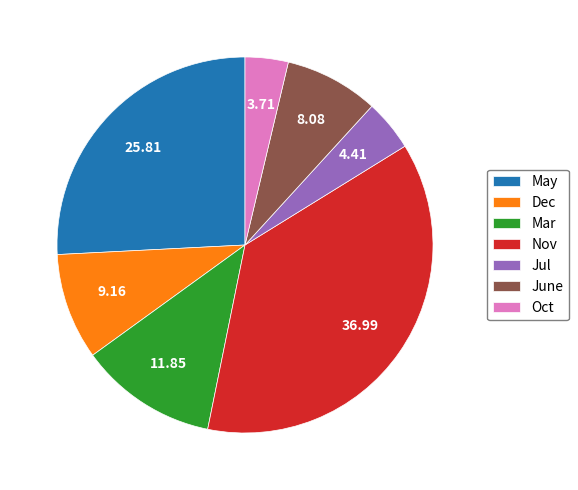

Is Mar the majority of the pie?

No